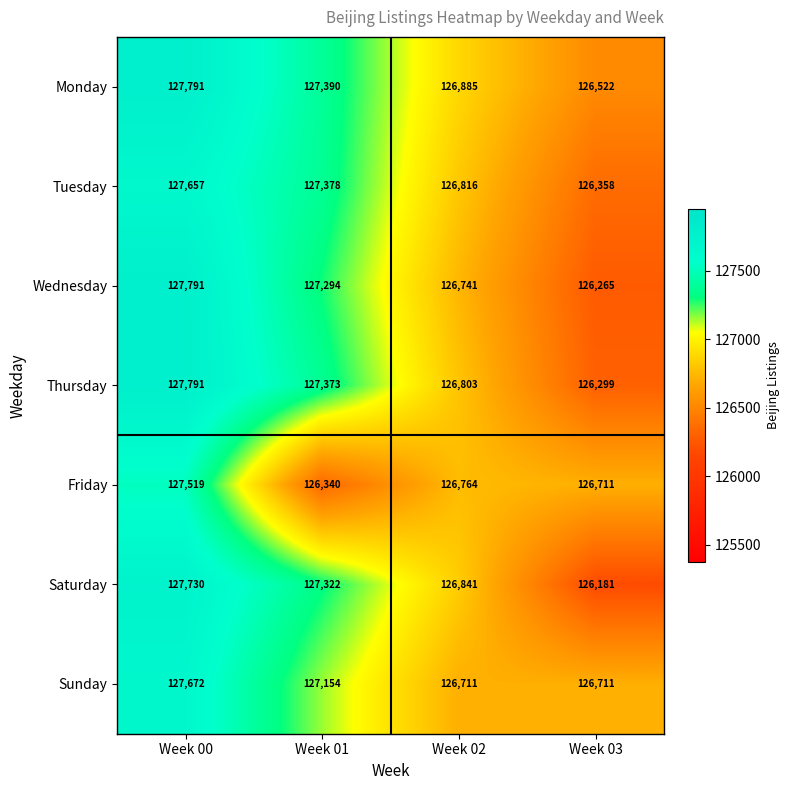

Where is Friday nearest to the value 126929?

Week 02